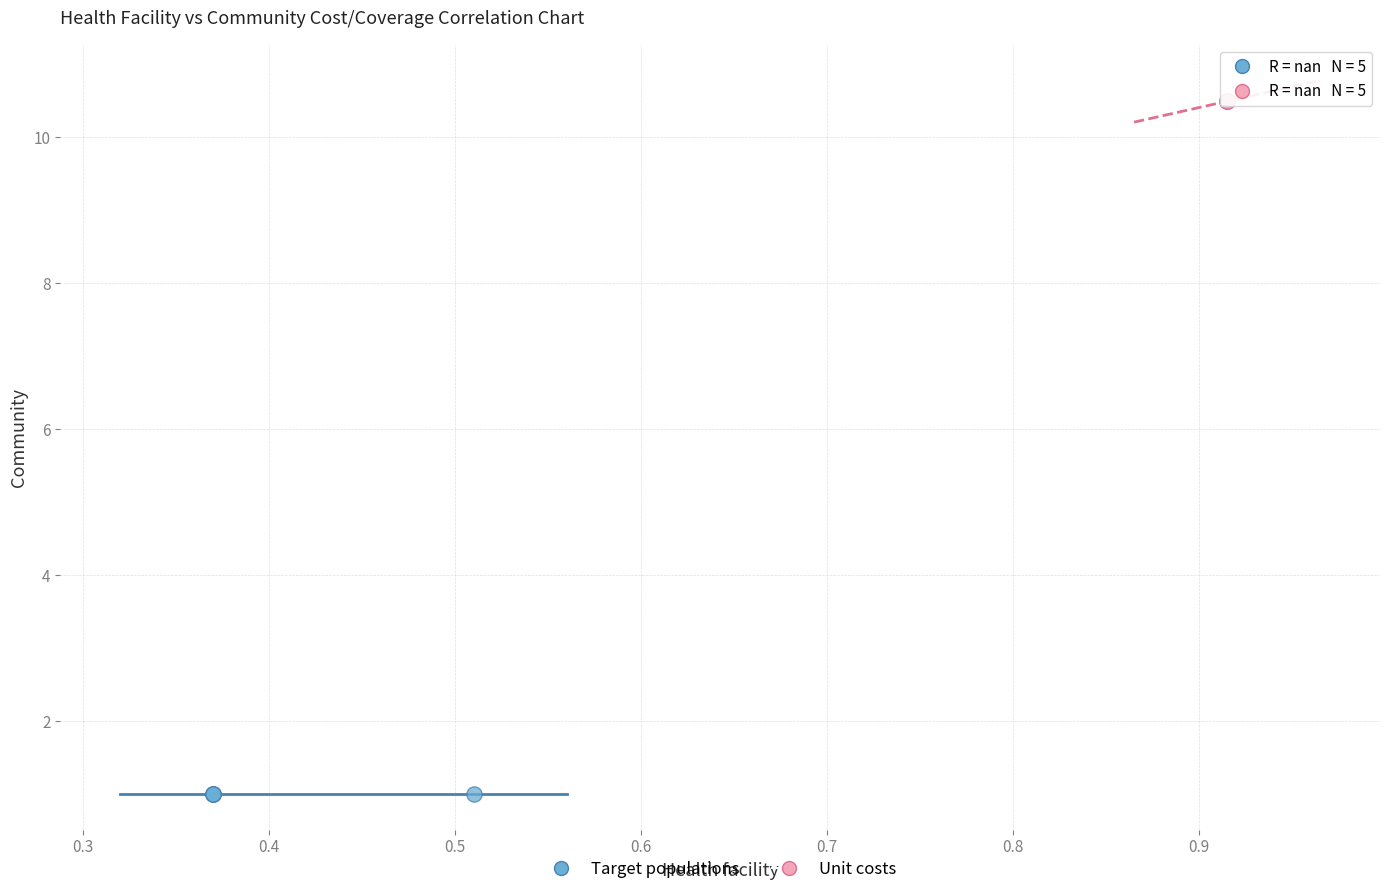

What are all the series names shown in the legend?

Target populations, Unit costs